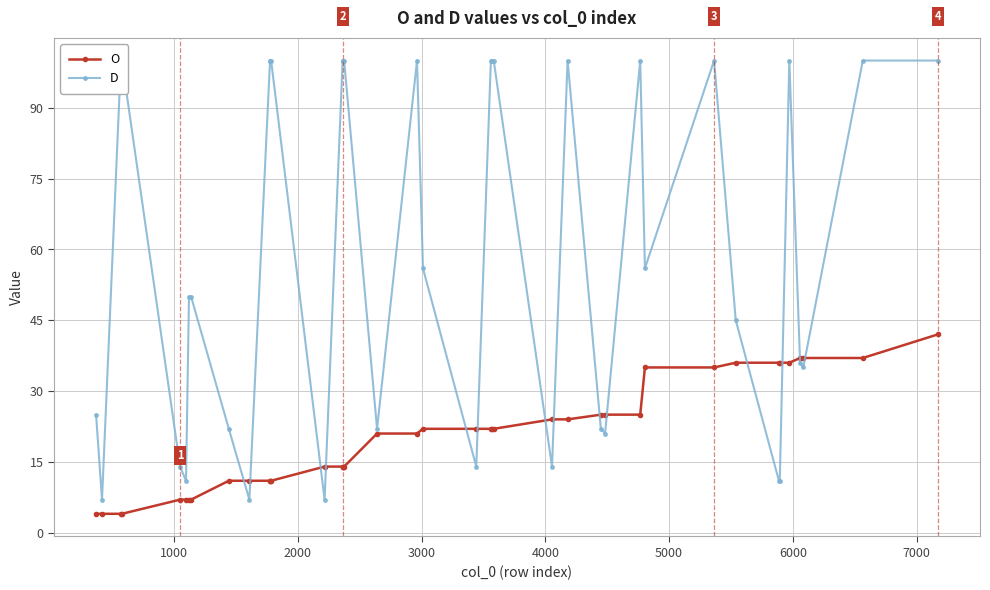

Which series has the largest total across all categories?

D